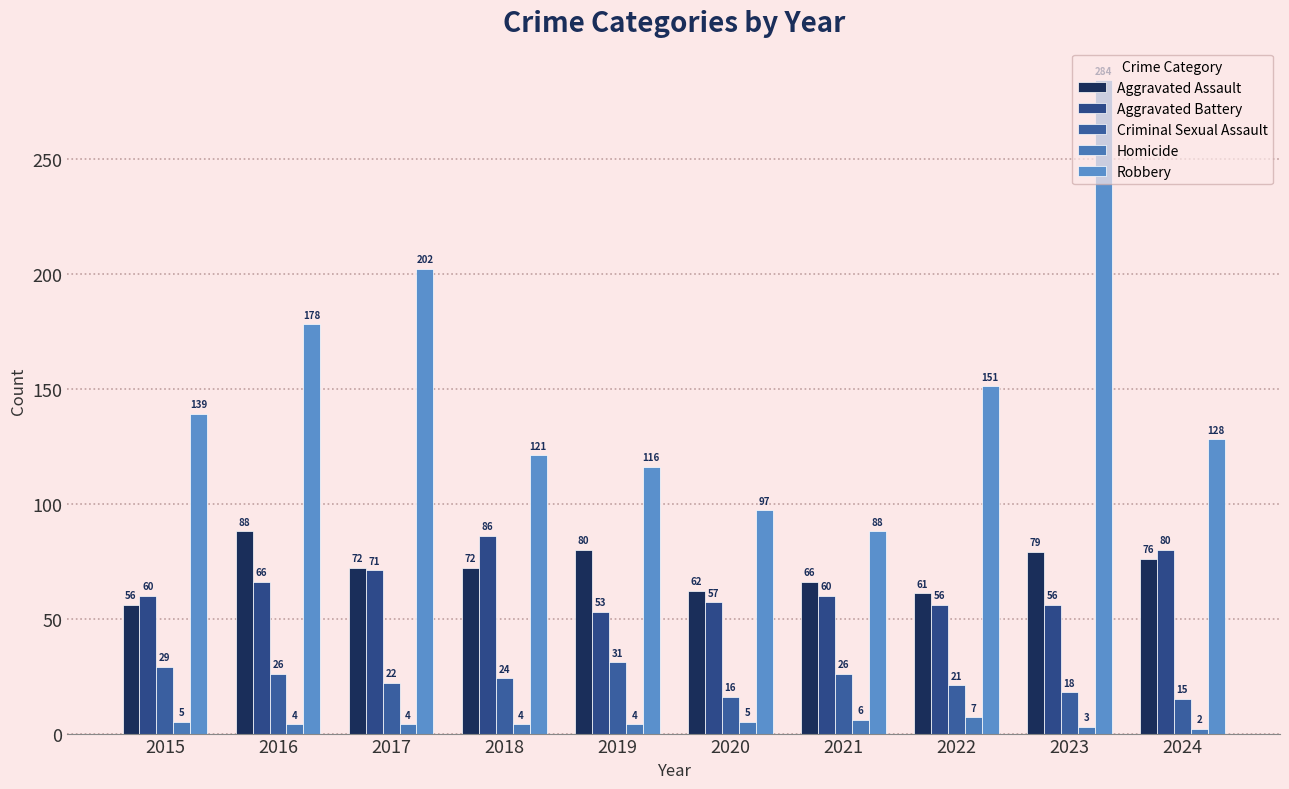

Is the value of Robbery at 2022 greater than the value of Aggravated Battery at 2023?

Yes